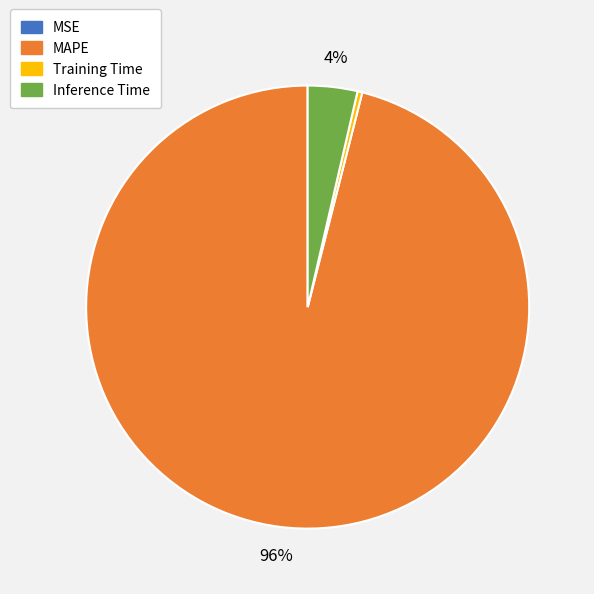

Combined, do Inference Time and MAPE account for over 50%?

Yes